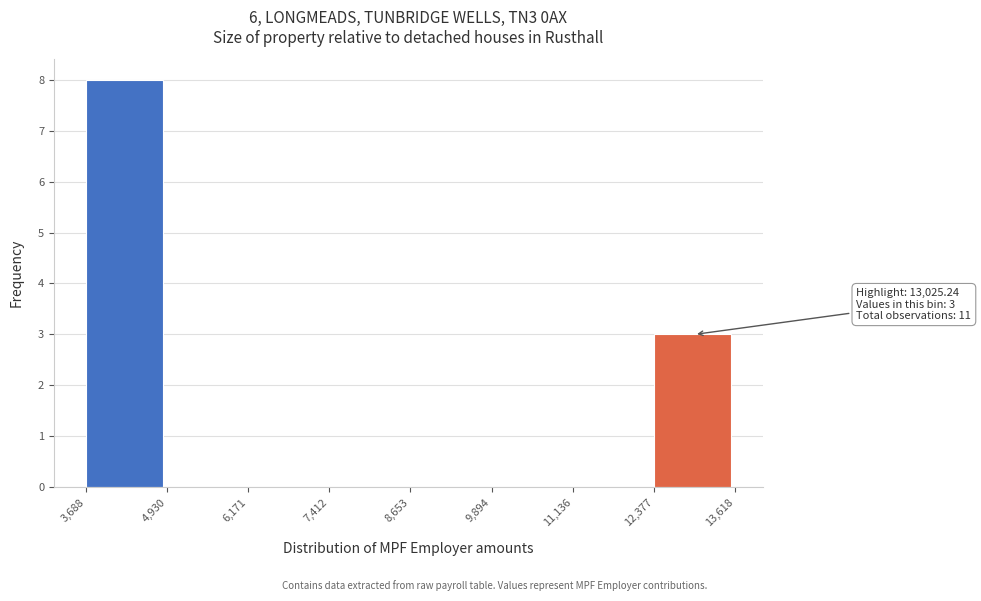

Over which range of the x-axis is the bar tallest?

3,688 to 4,930